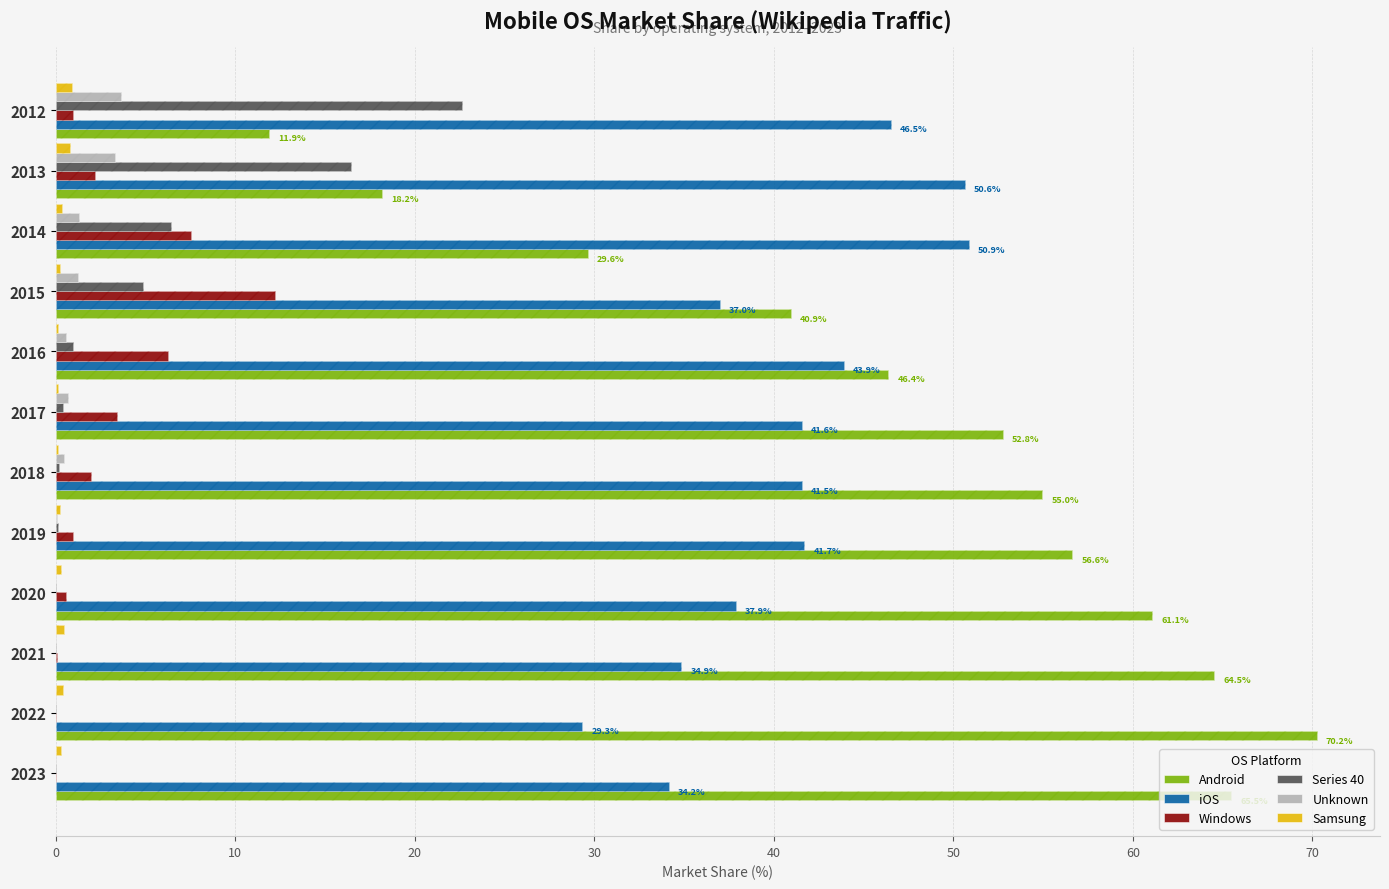

How many data points in Series 40 are above 0?

9